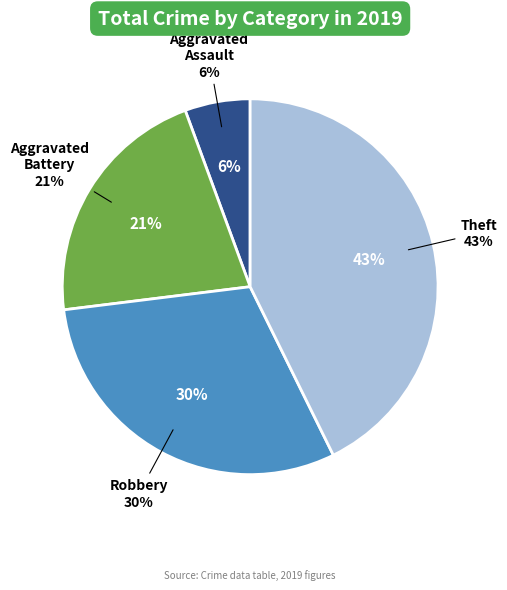

To the nearest percent, what is the average slice percentage?

25%